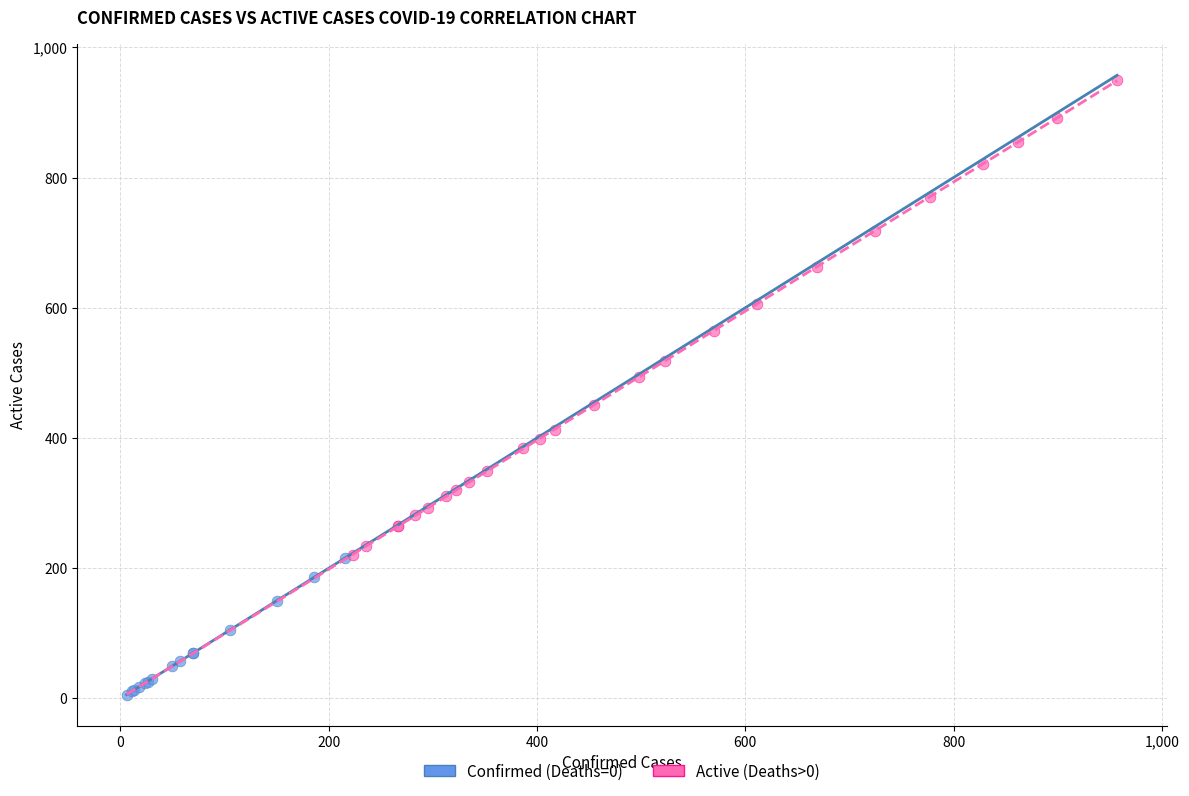

Which series has the widest spread of Y values?

Active (Deaths>0)